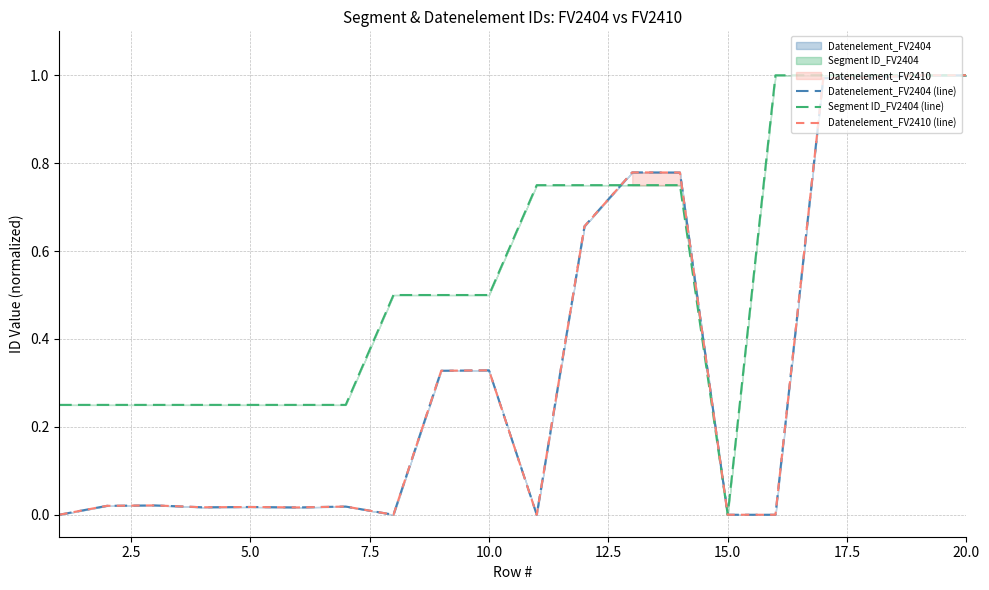

How many intersections are there between Segment ID_FV2404 (line) and Datenelement_FV2410 (line)?

1